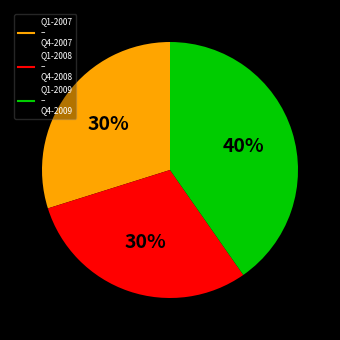

To the nearest percent, what is the average slice percentage?

33%